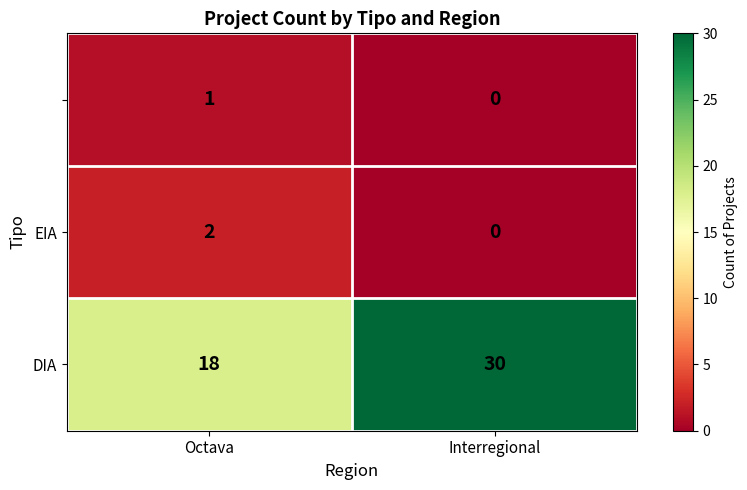

What is the spread (max minus min) of values at Interregional?

30